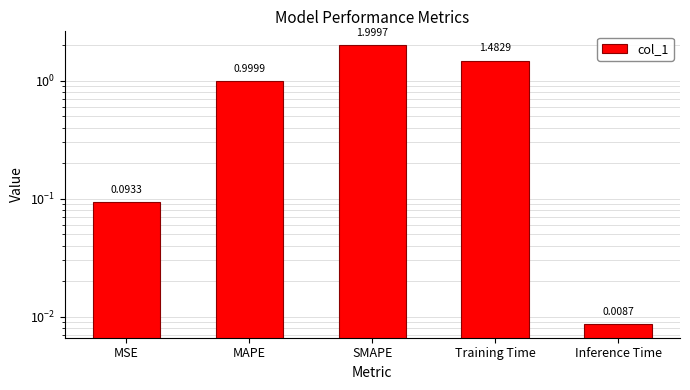

What is the value of the 3rd bar from the left?

2.0